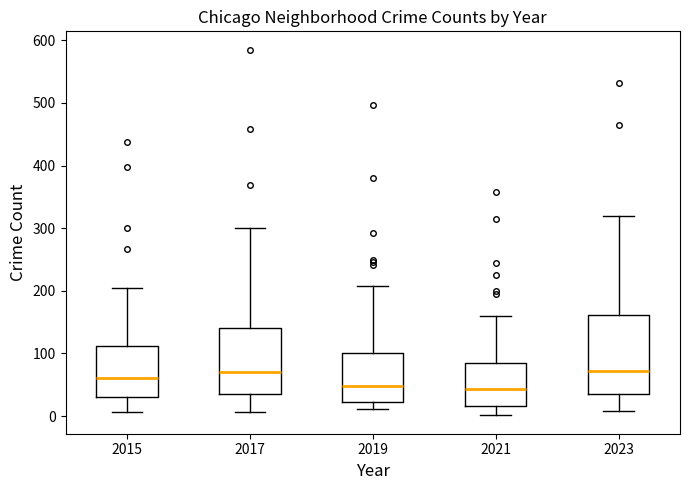

Where does the lower whisker of the box at x = 2019 end on the y-axis? The values are not printed on the chart, so give them approximately, as read against the axis.

10